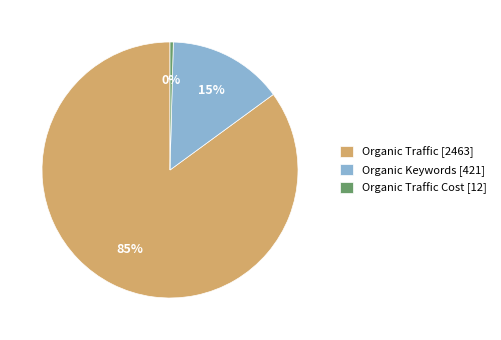

Is there any slice that represents more than half of the pie?

Yes